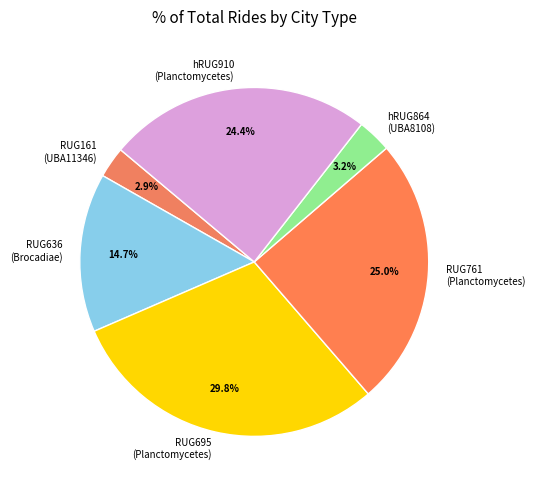

What is the largest slice in the pie chart?

RUG695 (Planctomycetes)